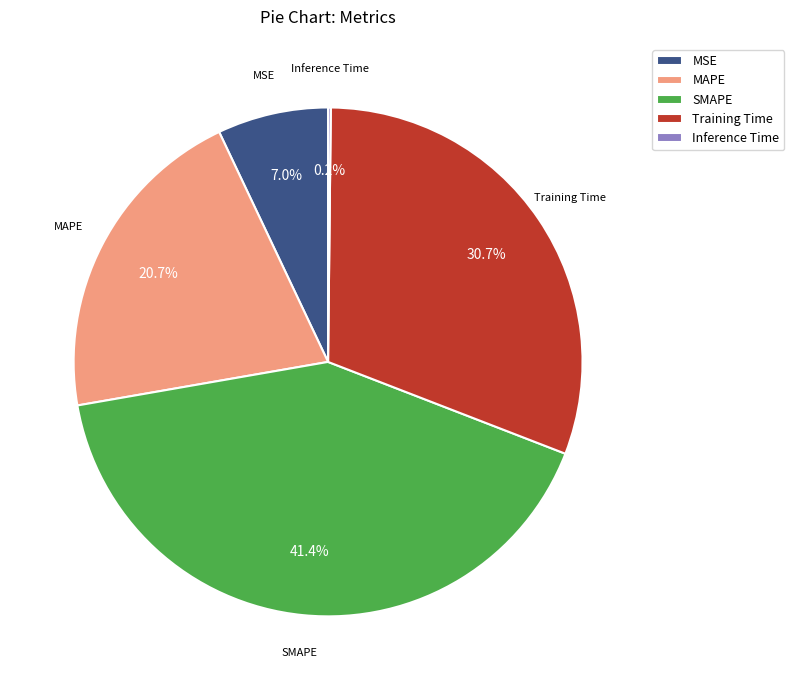

What is the total percentage of MAPE and SMAPE?

62.1%